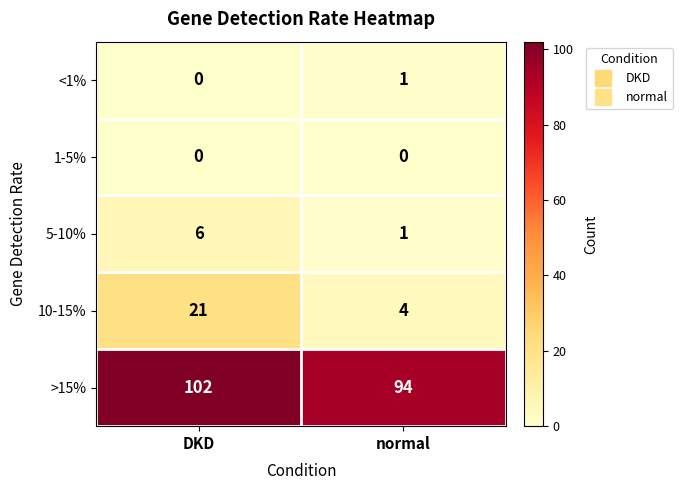

List the series in order of their peak value, lowest first.

1-5%, <1%, 5-10%, 10-15%, >15%